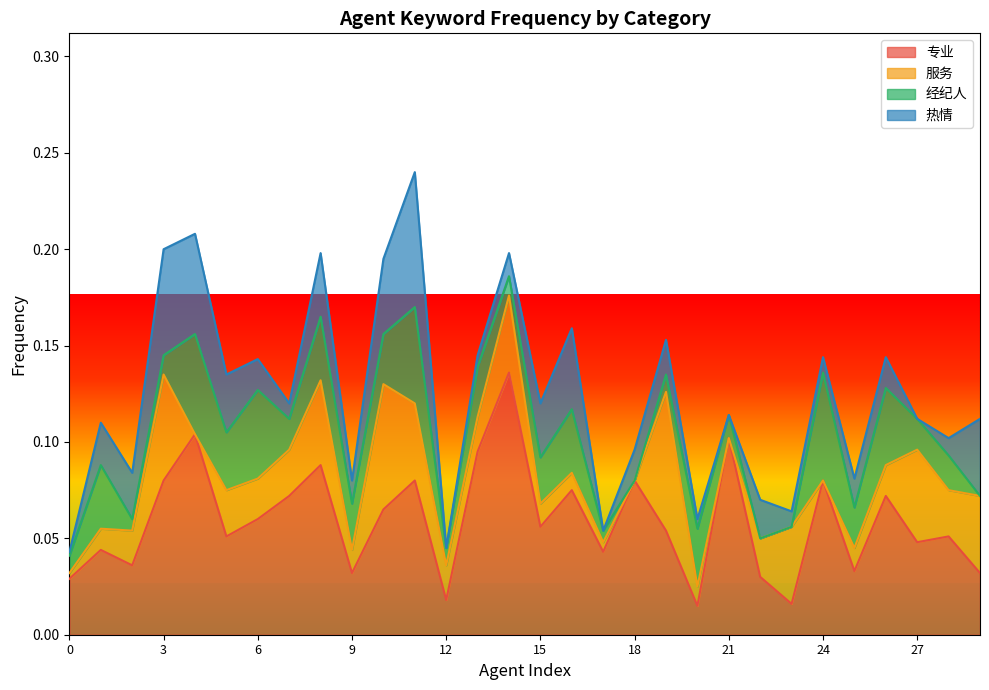

How many lines are shown in the chart?

4